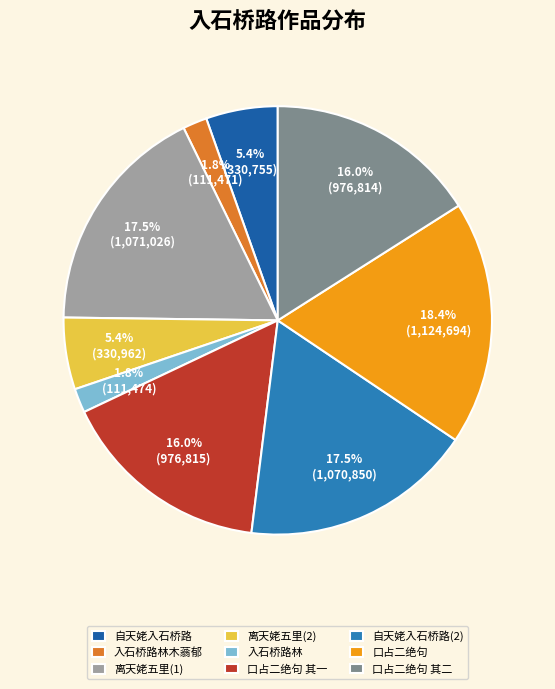

Is 口占二绝句 其一 the majority of the pie?

No